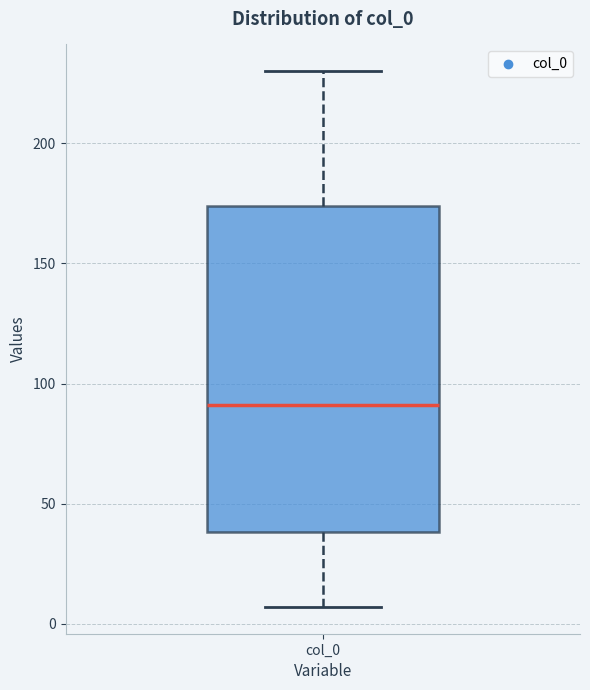

Transcribe this box plot: give where the median line is, the range the box spans, and where the two whiskers end, as read against the y-axis. The values are not printed on the chart, so give them approximately, as read against the axis.

median 90, box 40 to 175, whiskers 5 to 230